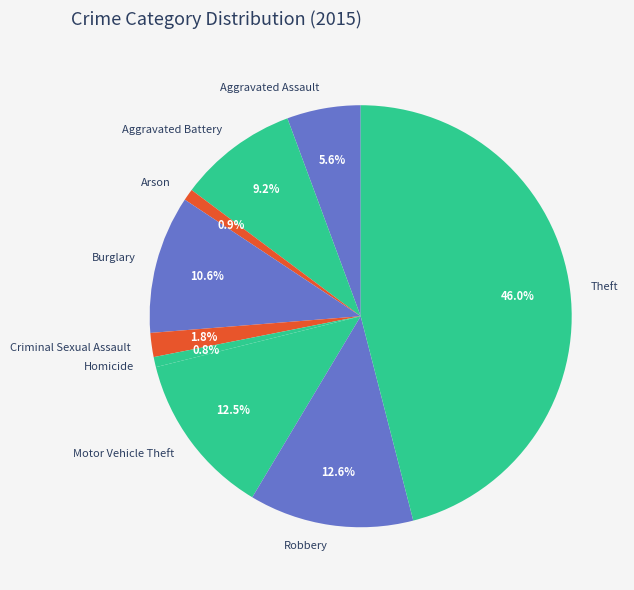

Which has a higher value, Aggravated Battery or Theft?

Theft